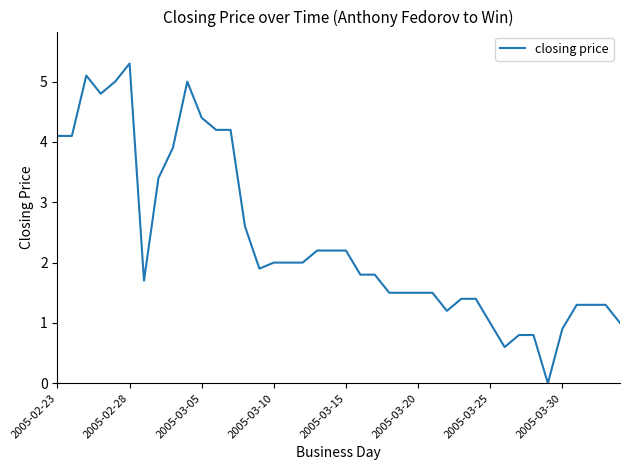

True or false: the data has more than 1 interior local peaks.

True